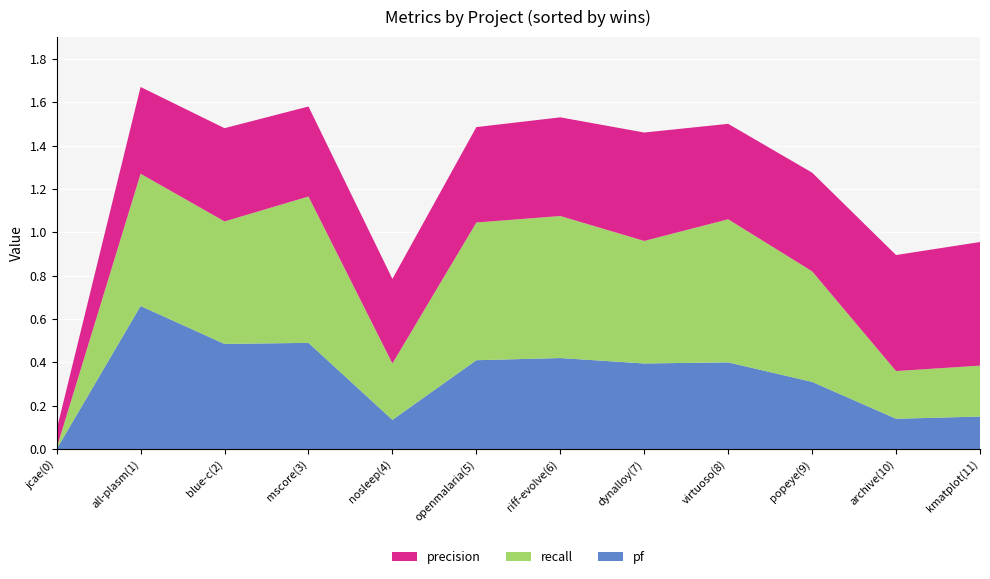

Reading left to right, what are all the values shown in this chart?

pf: 0=0.0	1=0.7	2=0.5	3=0.5	4=0.1	5=0.4	6=0.4	7=0.4	8=0.4	9=0.3	10=0.1	11=0.1
recall: 0=0.0	1=0.6	2=0.6	3=0.7	4=0.3	5=0.6	6=0.7	7=0.6	8=0.7	9=0.5	10=0.2	11=0.2
precision: 0=0.1	1=0.4	2=0.4	3=0.4	4=0.4	5=0.4	6=0.5	7=0.5	8=0.4	9=0.5	10=0.5	11=0.6